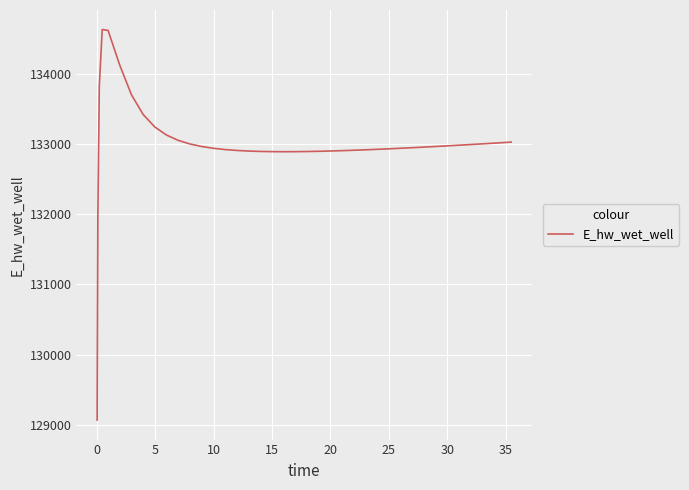

What is the difference between the maximum and minimum values?

5557.7